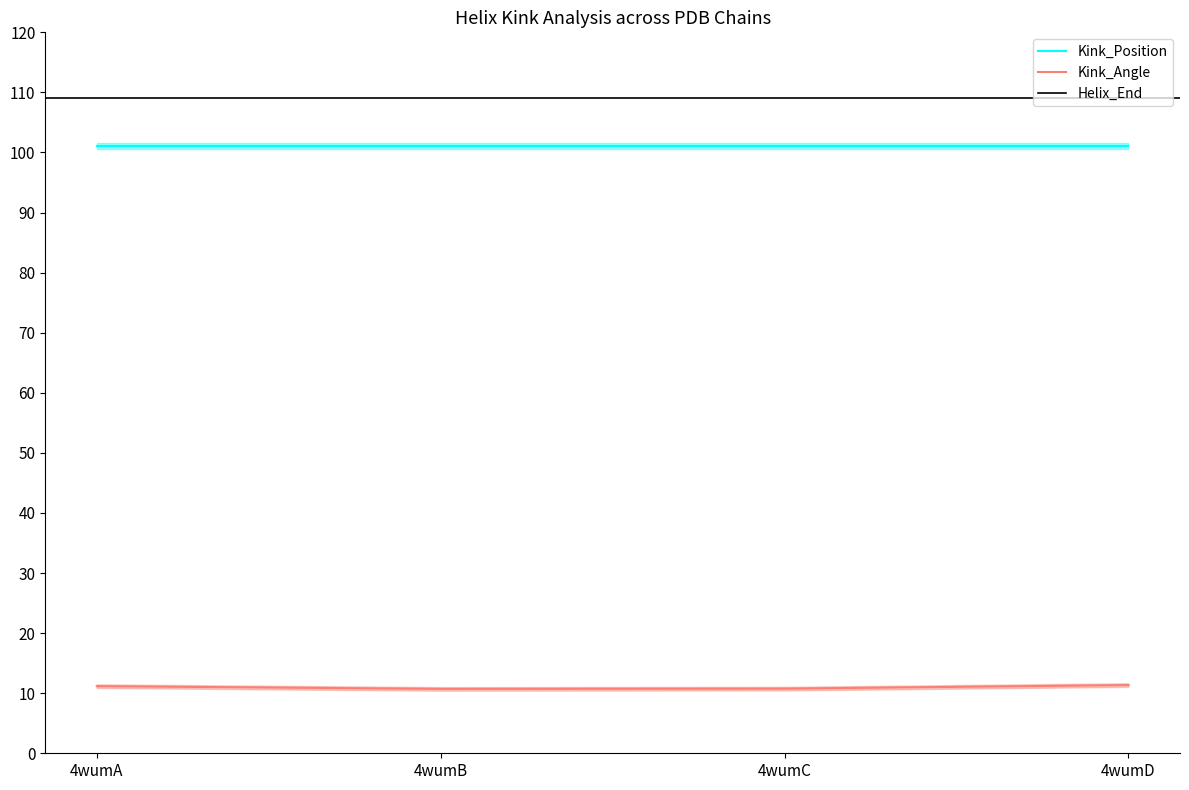

At which category is the sum across all series the highest?

4wumD